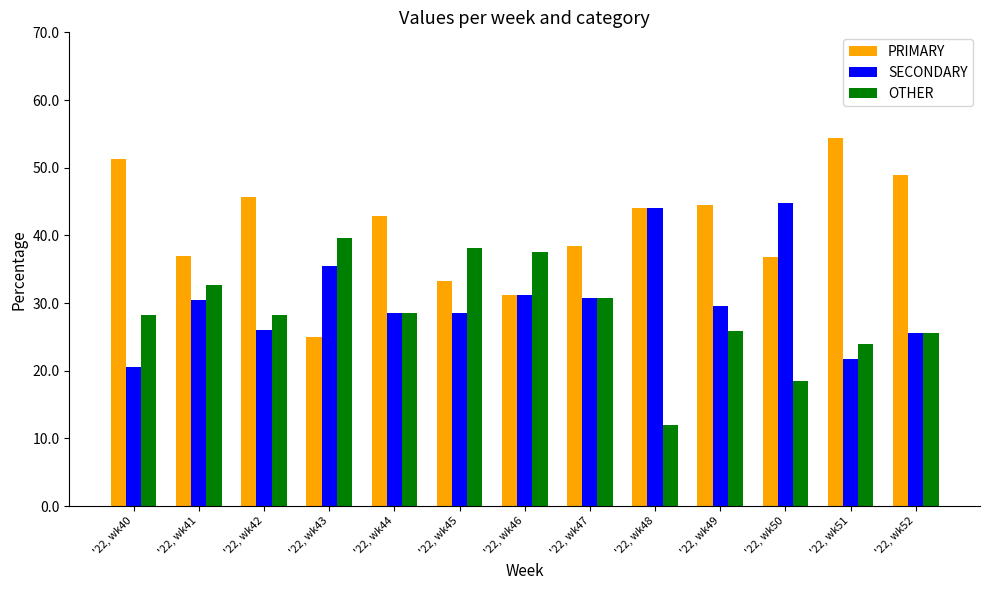

At which category does the chart reach its minimum across all series?

'22, wk48